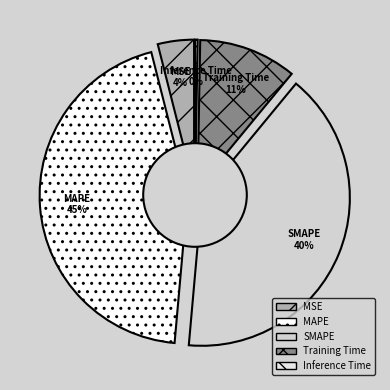

The MAPE slice represents 45% of the pie. True or false?

True